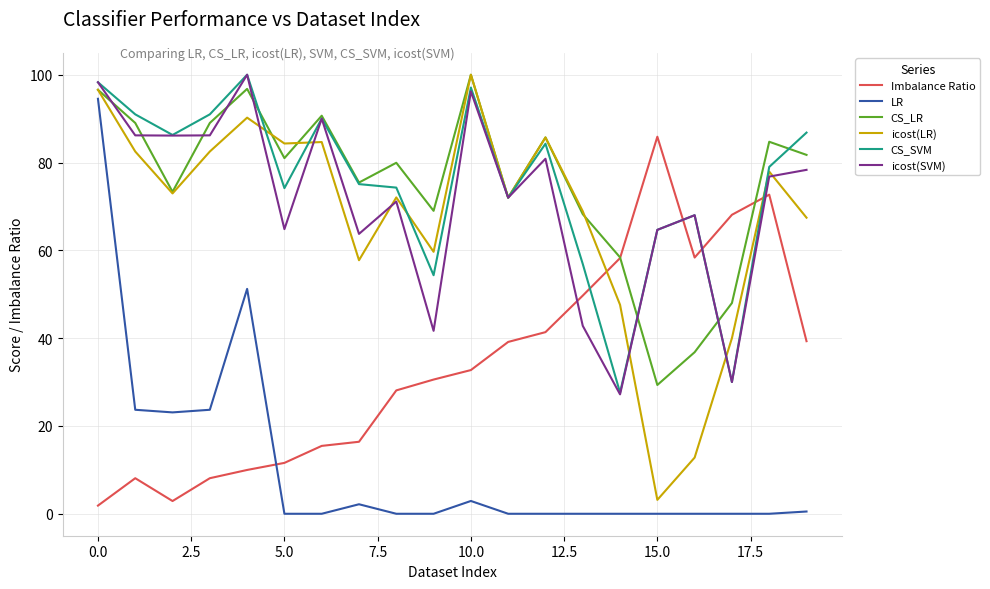

True or false: LR and icost(SVM) cross at least once.

False